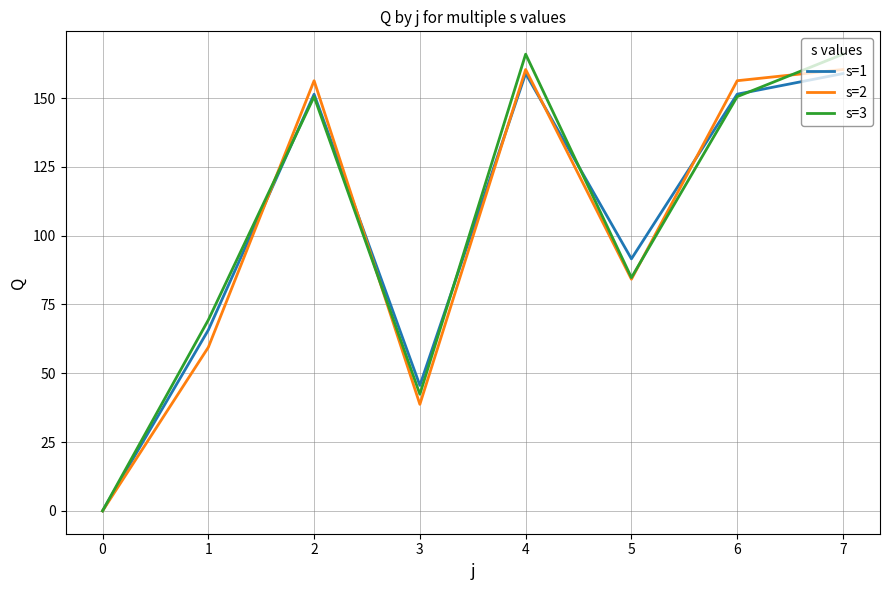

In s=1, how many points are higher than both neighbors (excluding endpoints)?

2